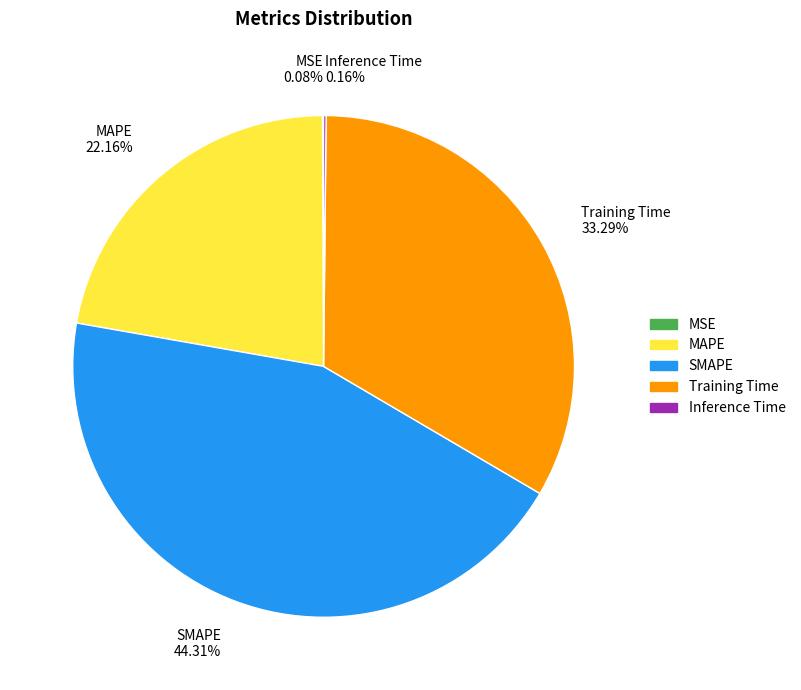

True or false: Training Time accounts for 21% of the total.

False